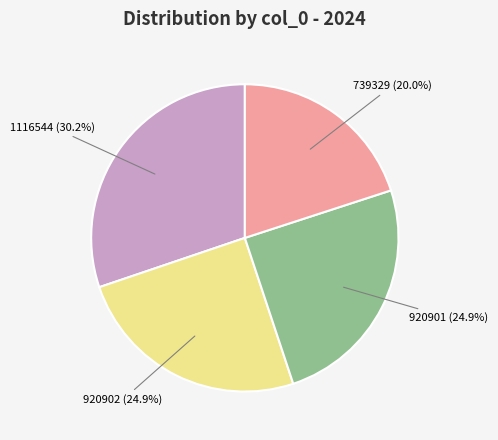

To the nearest percent, what is the combined percentage of 1116544 and 920902?

55%